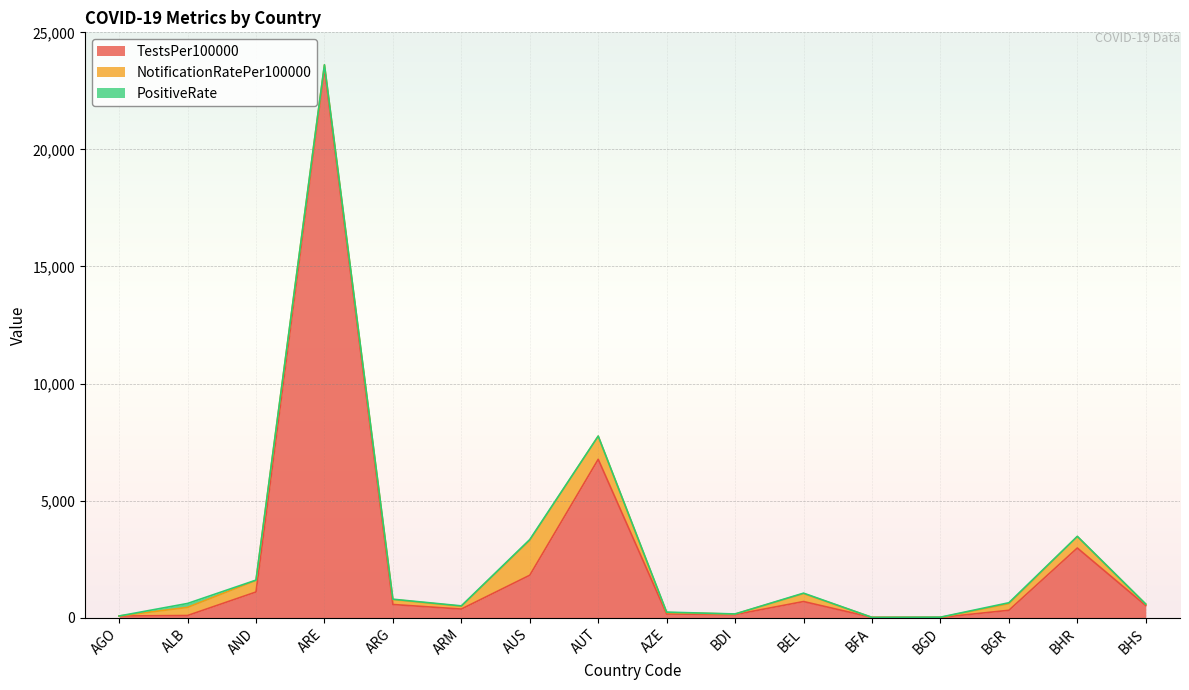

Reading right to left, what are all the values shown in this chart?

TestsPer100000: 517.5	2975.4	315.6	9.7	11.5	689.2	131.4	157.3	6763.6	1812.4	368.0	562.3	23467.4	1097.0	91.9	70.9
NotificationRatePer100000: 57.6	488.6	281.4	2.2	0.0	337.8	21.5	59.9	985.3	1491.5	117.6	209.8	144.5	494.7	349.0	1.0
PositiveRate: 4.4	9.1	41.0	9.3	0.0	20.2	6.0	19.2	6.7	33.4	18.0	16.6	0.3	12.2	166.5	0.0